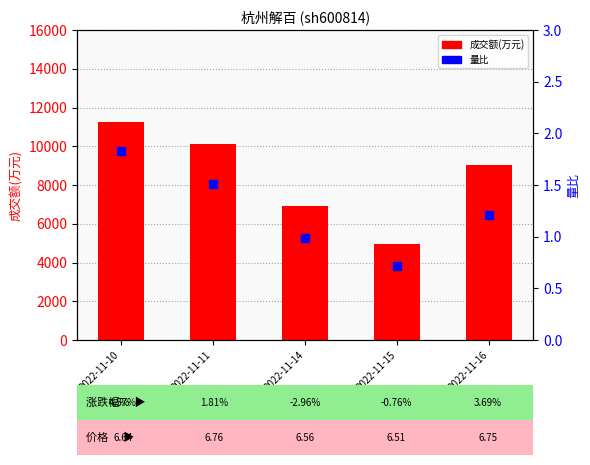

Which series reaches the minimum Y coordinate?

量比